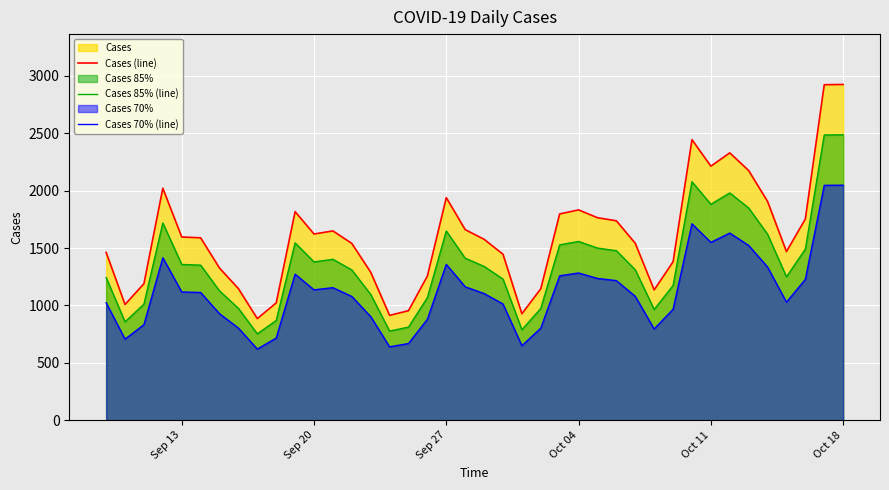

Is the value of Cases 70% (line) at Oct 11 greater than the value of Cases 85% (line) at Oct 18?

No